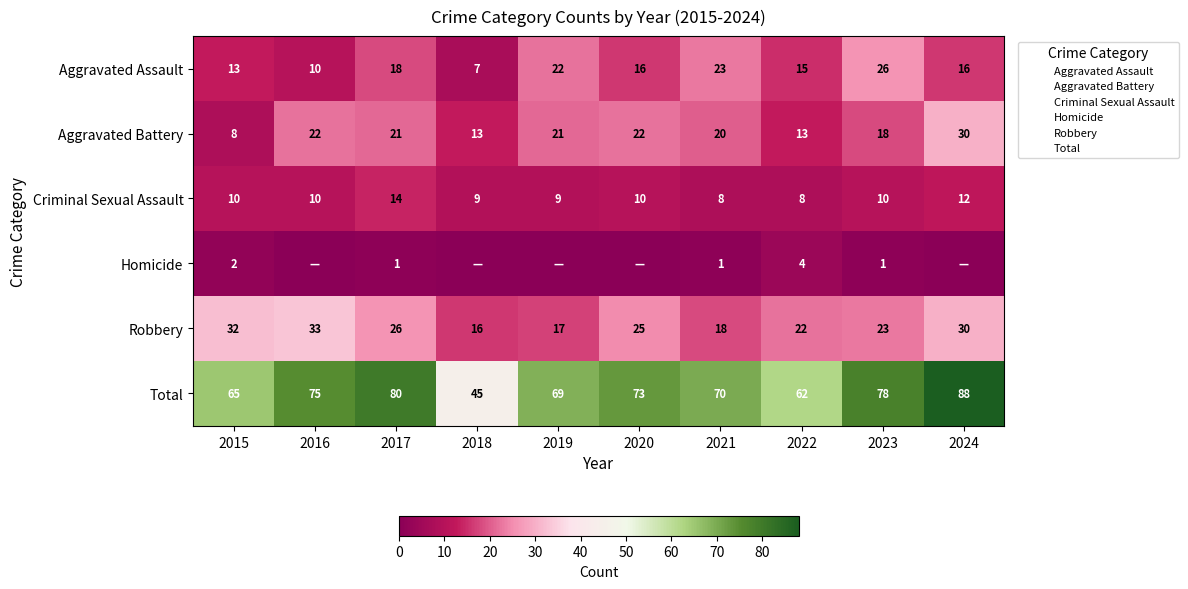

True or false: Aggravated Assault has a value of 39 at 2021.

False